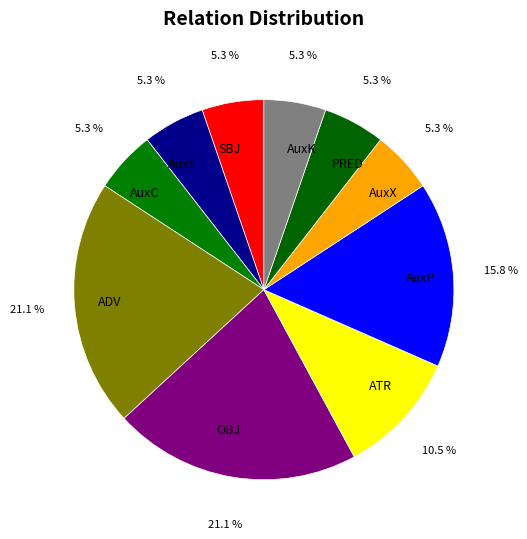

Does ADV represent more than half of the total?

No